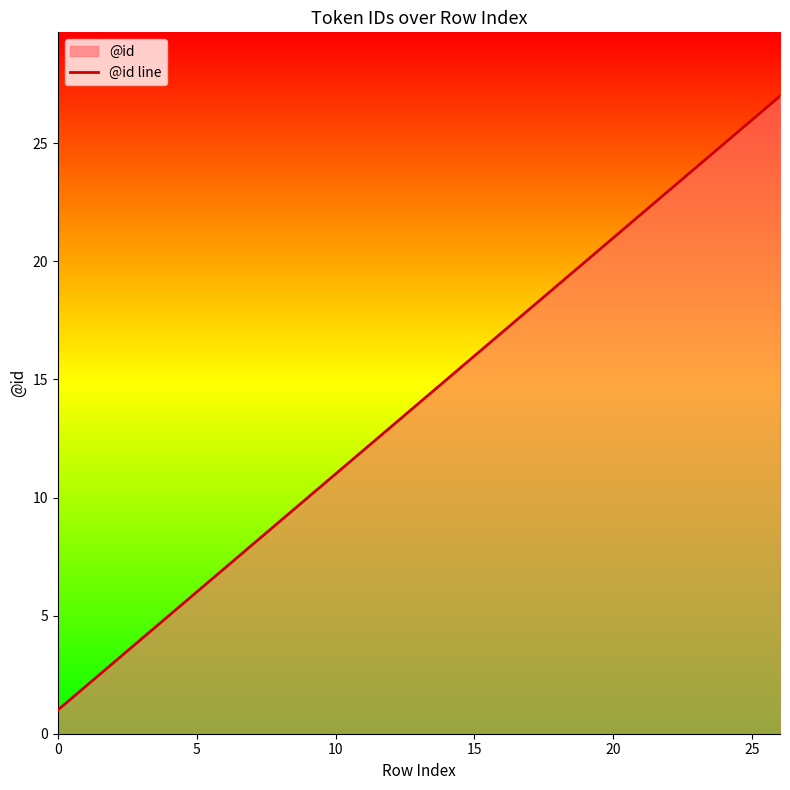

True or false: the data has more than 2 interior local peaks.

False